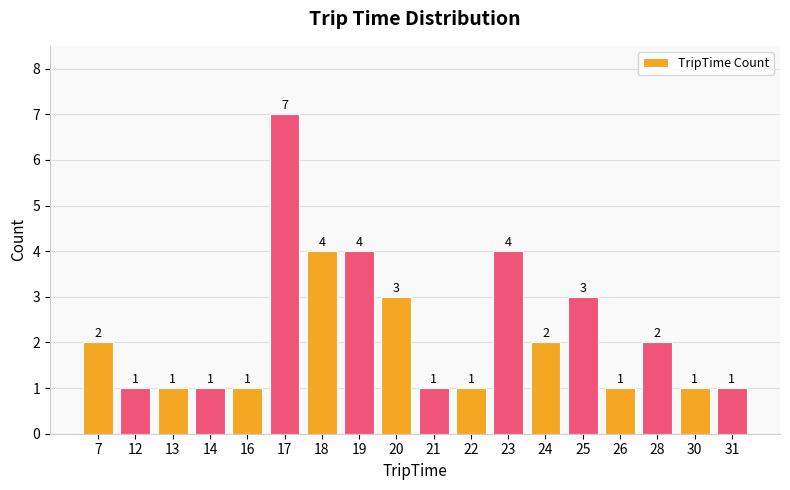

What is the approximate value at 16?

1